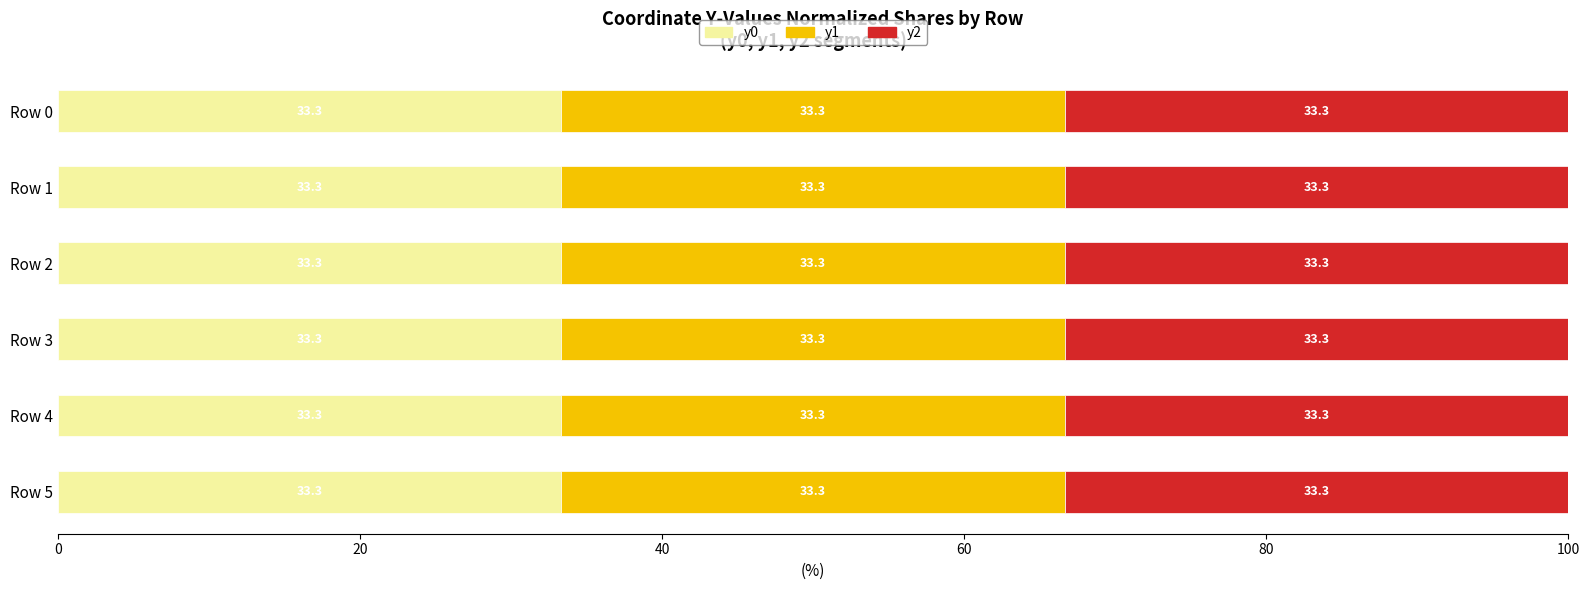

What is the maximum value for y0?

33.3